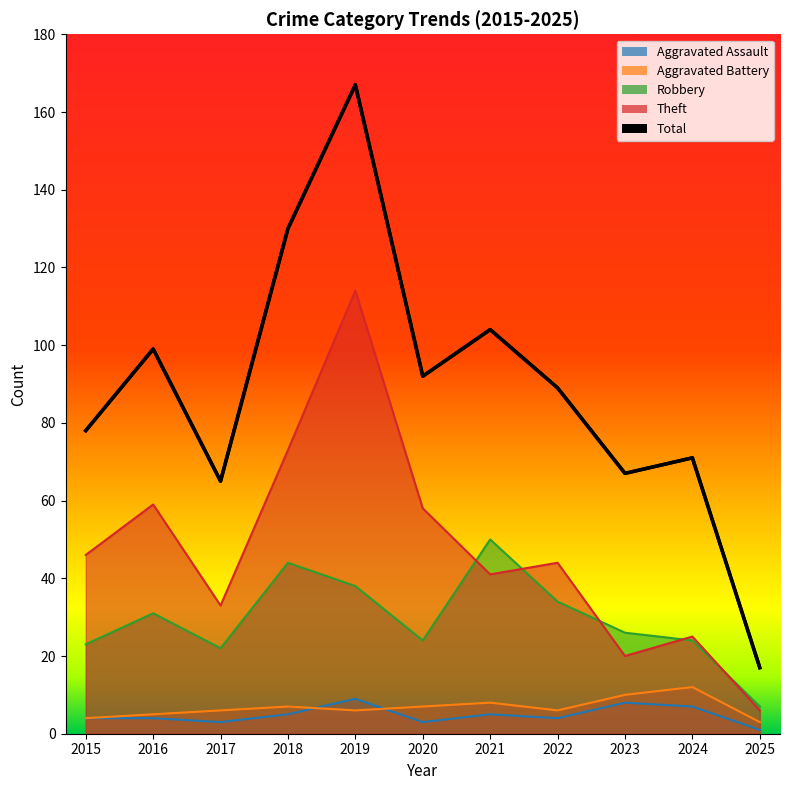

Reading left to right, what are all the values shown in this chart?

Aggravated Assault: 2015=4	2016=4	2017=3	2018=5	2019=9	2020=3	2021=5	2022=4	2023=8	2024=7	2025=1
Aggravated Battery: 2015=4	2016=5	2017=6	2018=7	2019=6	2020=7	2021=8	2022=6	2023=10	2024=12	2025=3
Robbery: 2015=23	2016=31	2017=22	2018=44	2019=38	2020=24	2021=50	2022=34	2023=26	2024=24	2025=7
Theft: 2015=46	2016=59	2017=33	2018=73	2019=114	2020=58	2021=41	2022=44	2023=20	2024=25	2025=6
Total: 2015=78	2016=99	2017=65	2018=130	2019=167	2020=92	2021=104	2022=89	2023=67	2024=71	2025=17